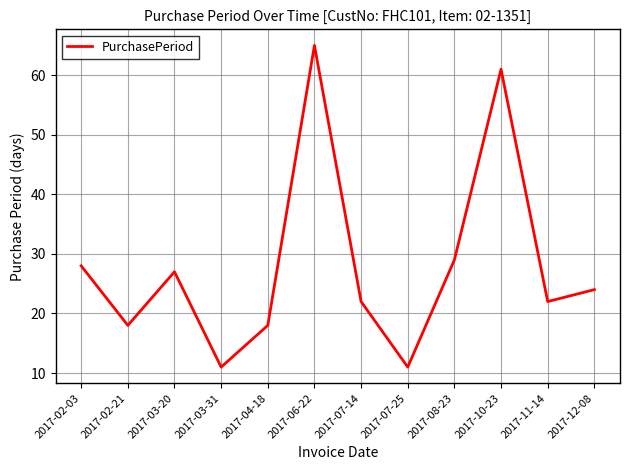

What is the difference between the maximum and minimum values?

54